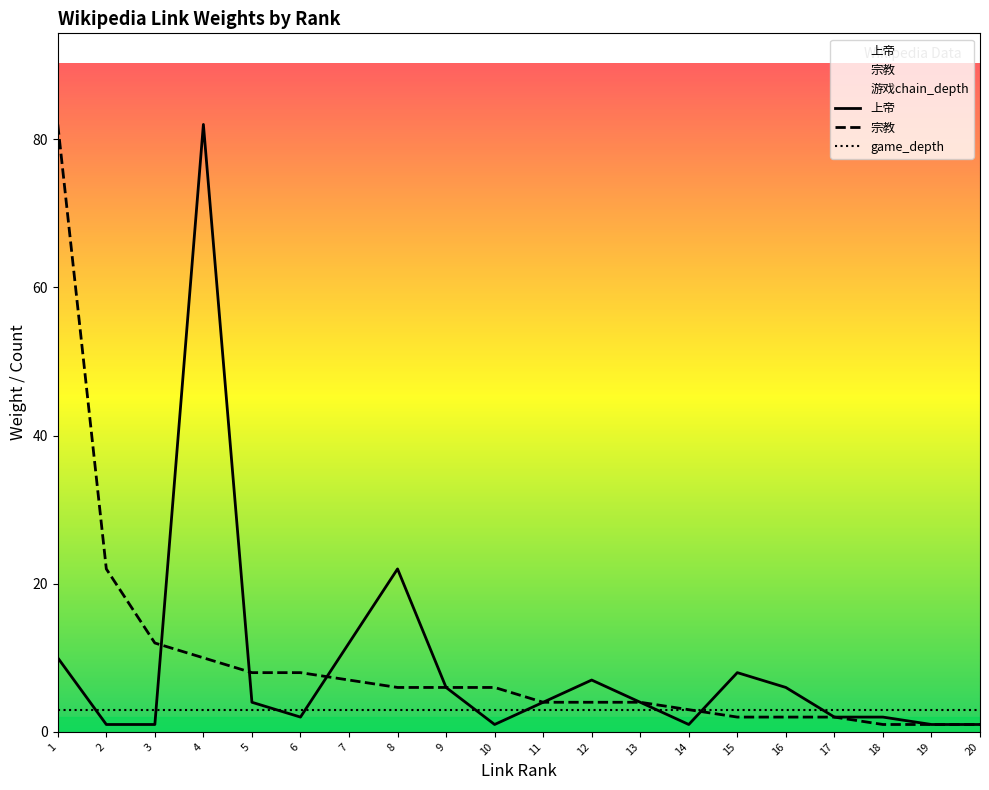

True or false: 宗教 has a value of 8 at 6.

True